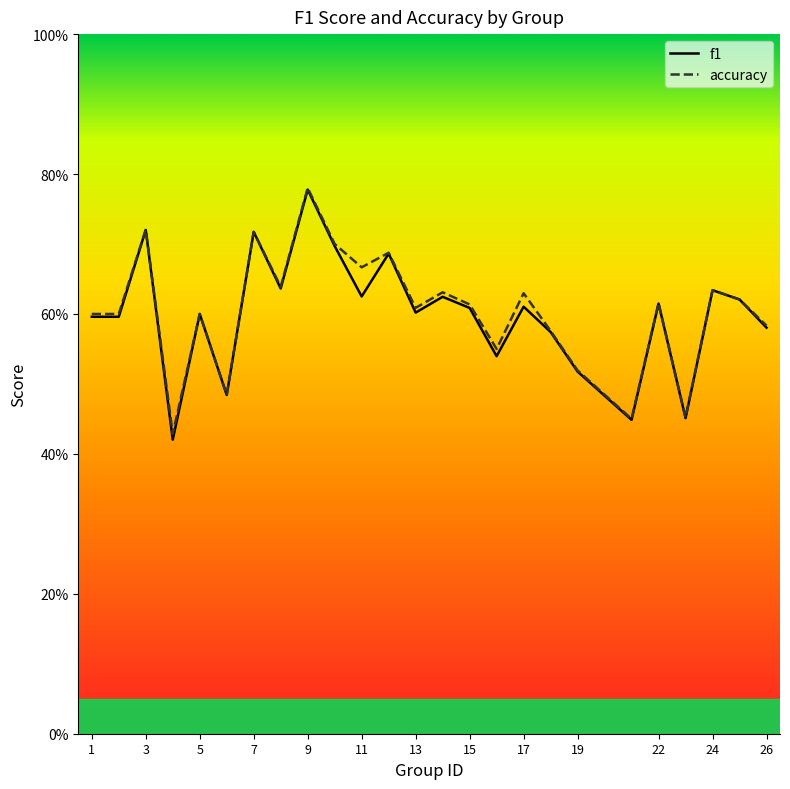

List the series in order of their overall mean, highest first.

accuracy, f1